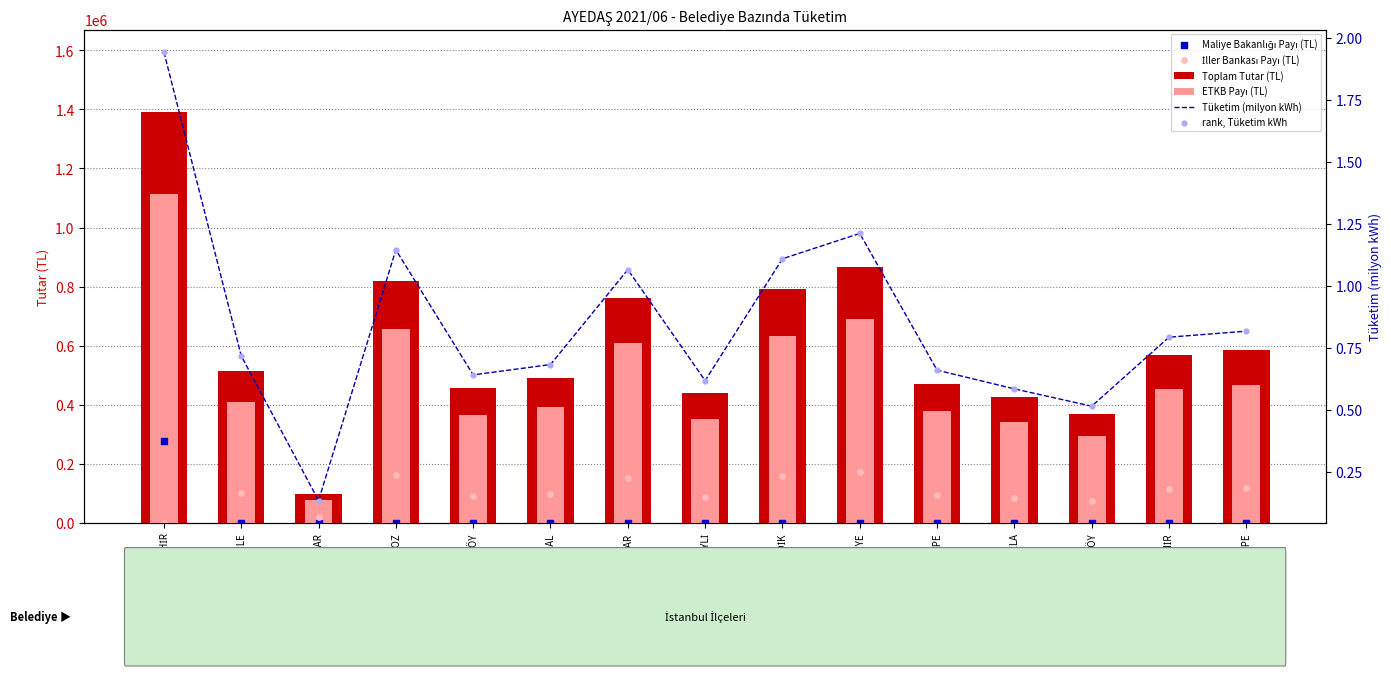

What is the total value across all series at PENDİK?

1582971.3